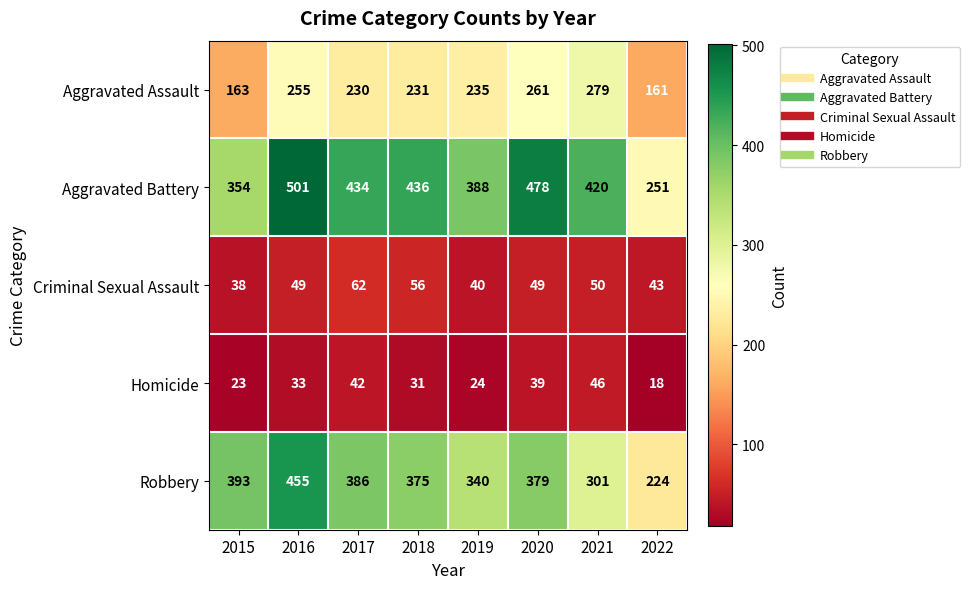

At which category does the chart reach its peak across all series?

2016